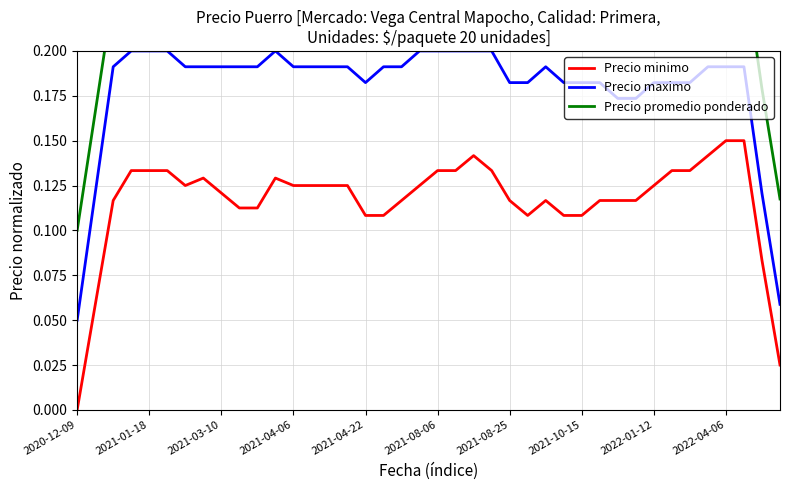

Does the chart have visible grid lines?

Yes